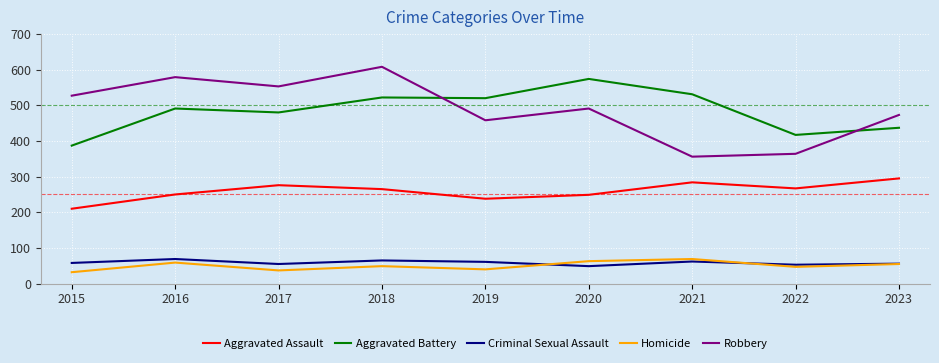

Rank the series at 2017 from highest to lowest value.

Robbery, Aggravated Battery, Aggravated Assault, Criminal Sexual Assault, Homicide